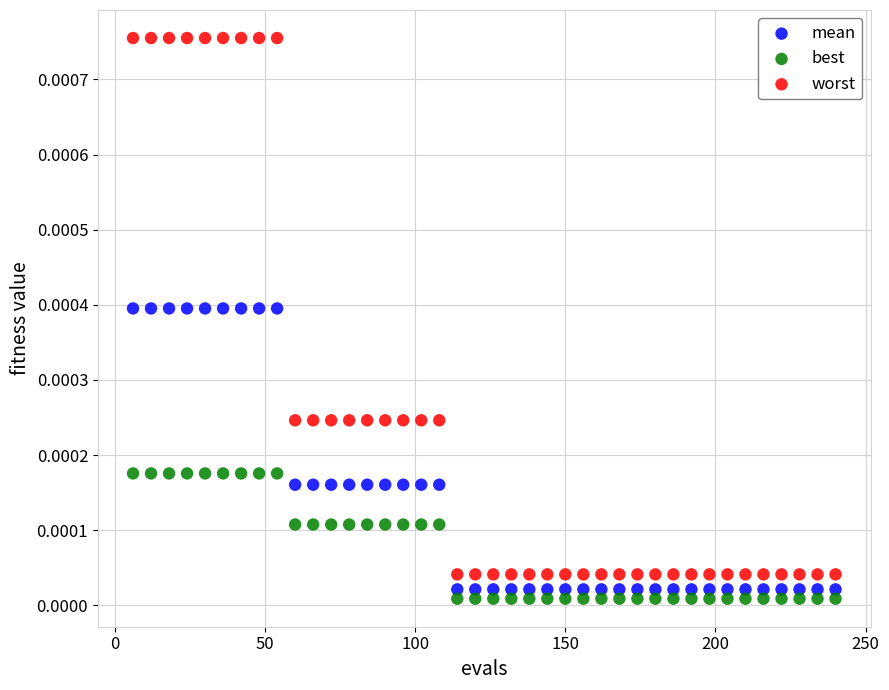

Across all data points, what is the range of X values (max minus min)?

234.0